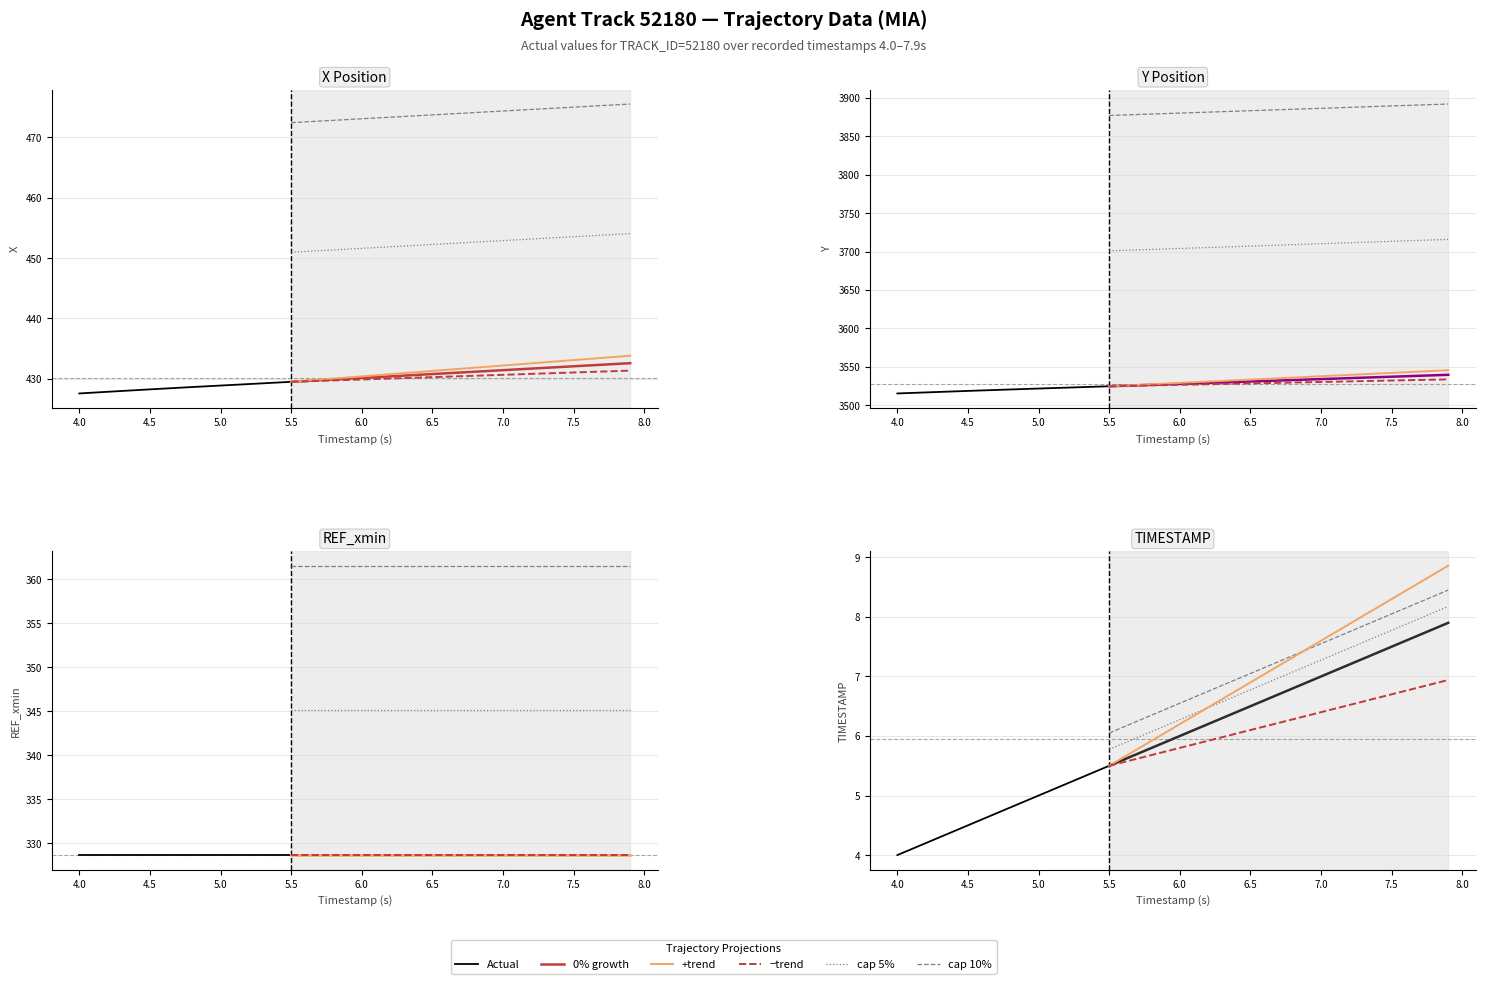

True or false: Y has more than 0 interior local peaks.

False